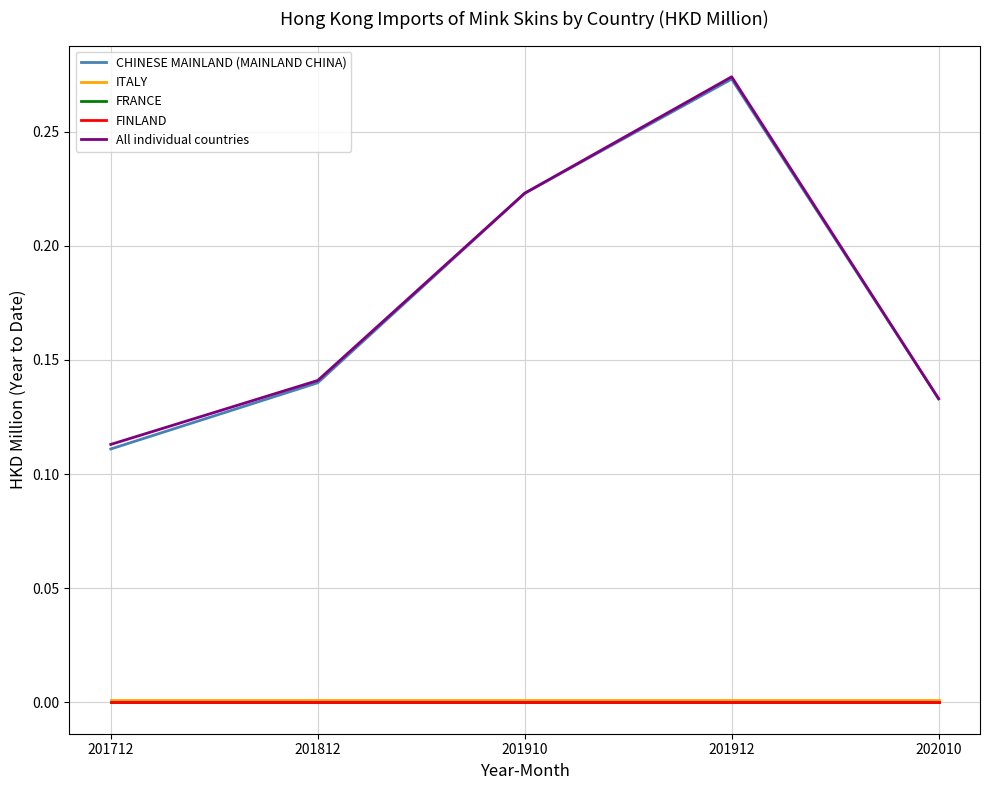

True or false: ITALY has a value of 0.0 at 201812.

True